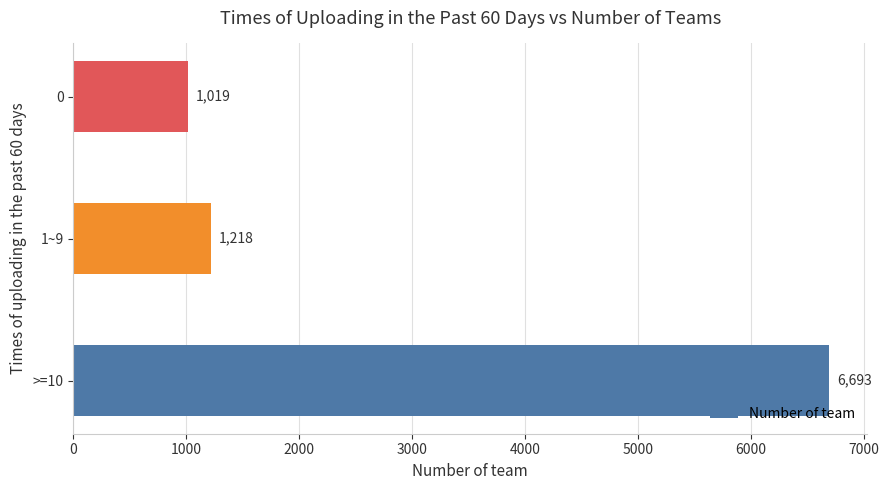

What is the difference between the second highest and minimum values?

199